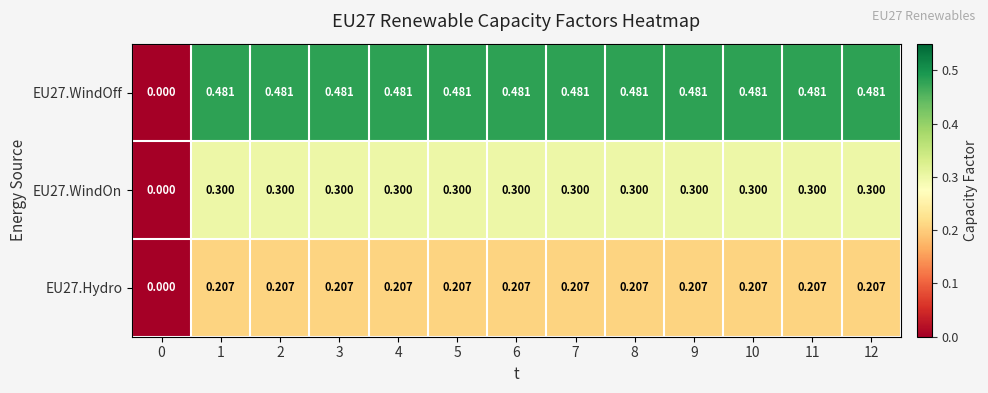

Rank the series at 9 from lowest to highest value.

EU27.Hydro, EU27.WindOn, EU27.WindOff